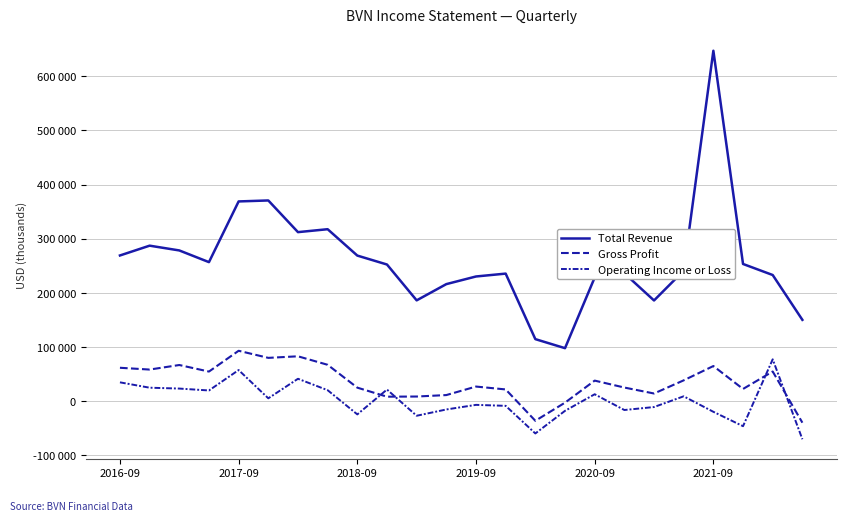

Does the chart display data point markers on the line(s)?

No